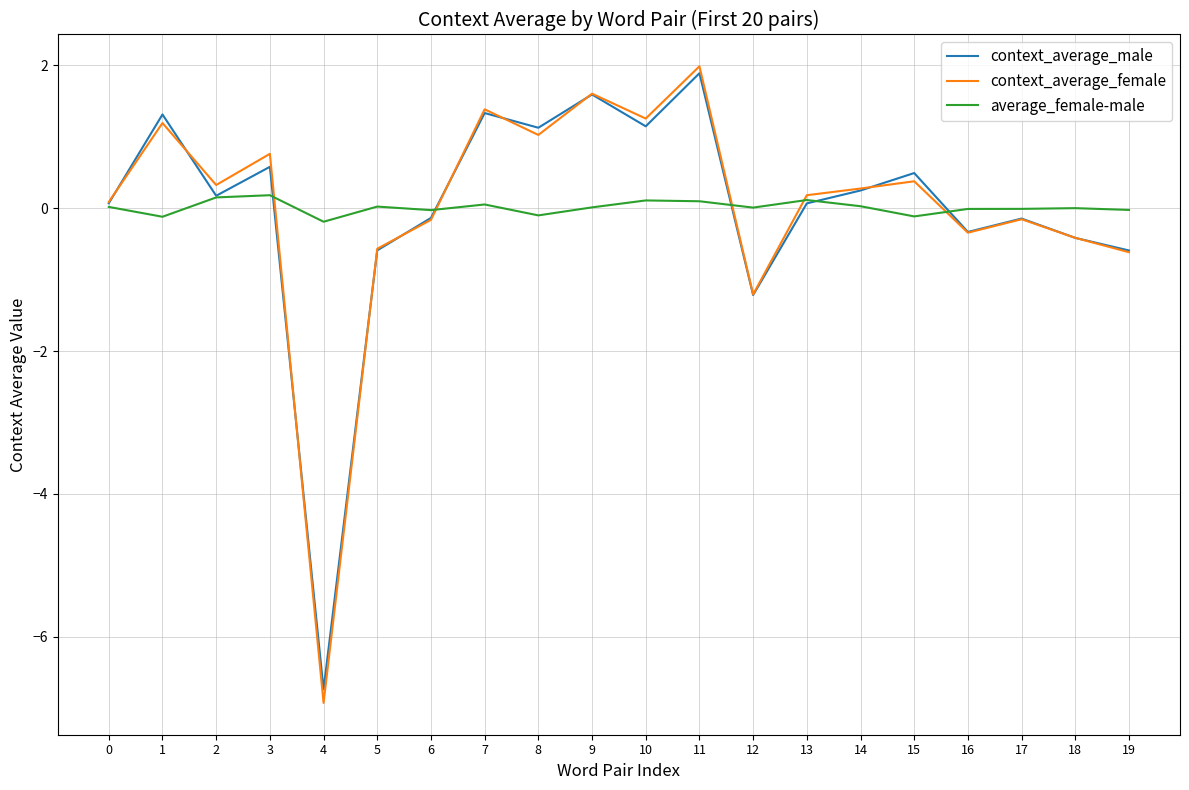

How many categories are shown in the chart?

20